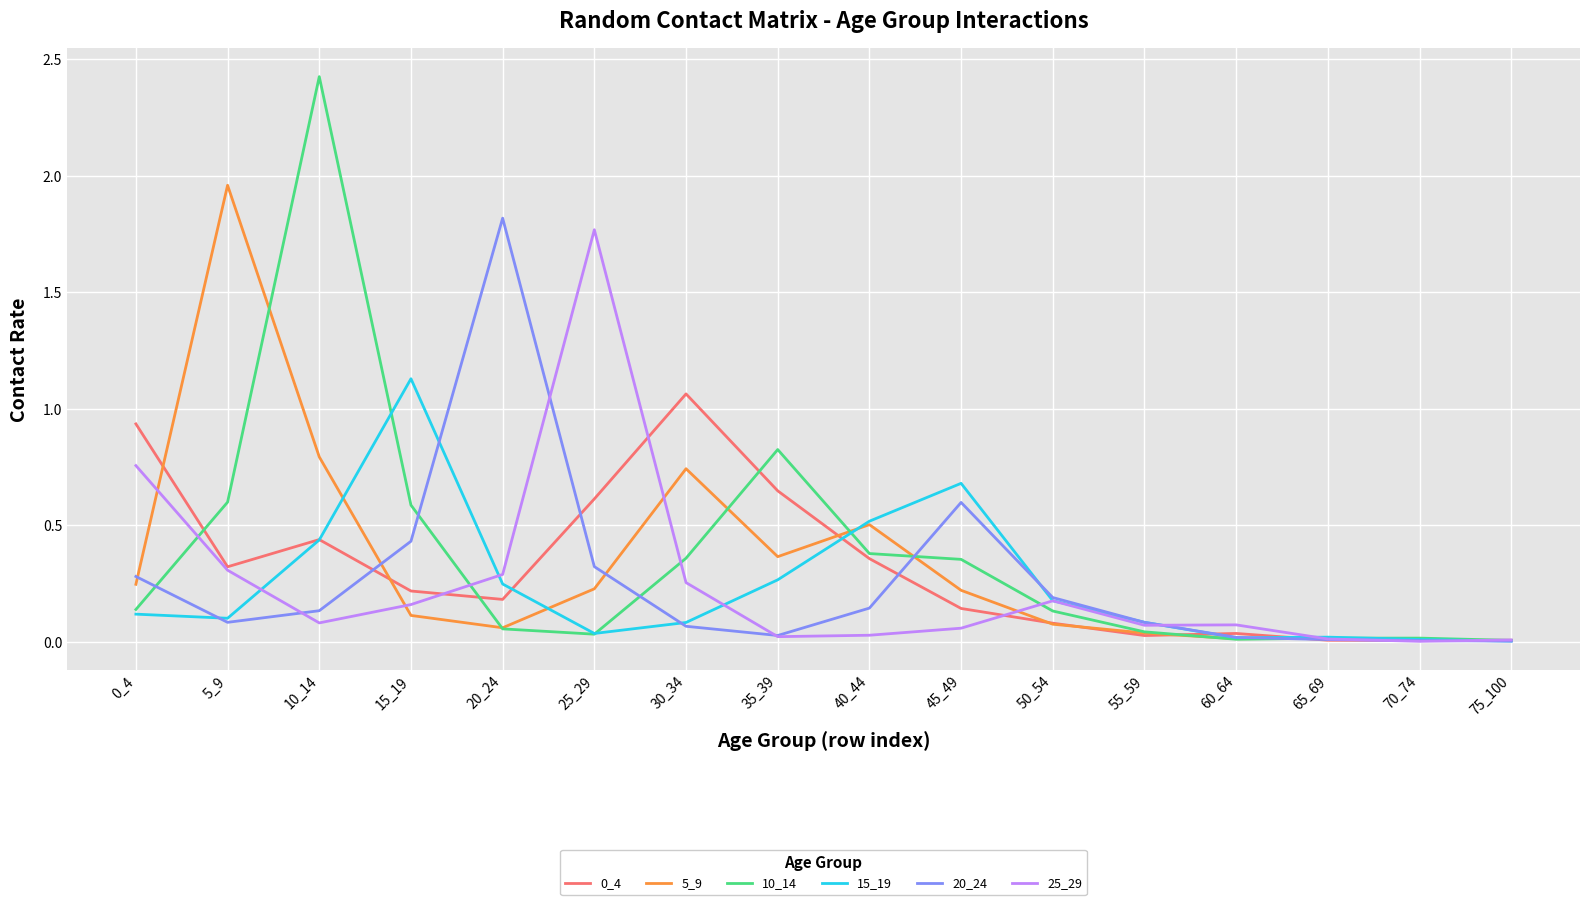

Does the chart display data point markers on the line(s)?

No